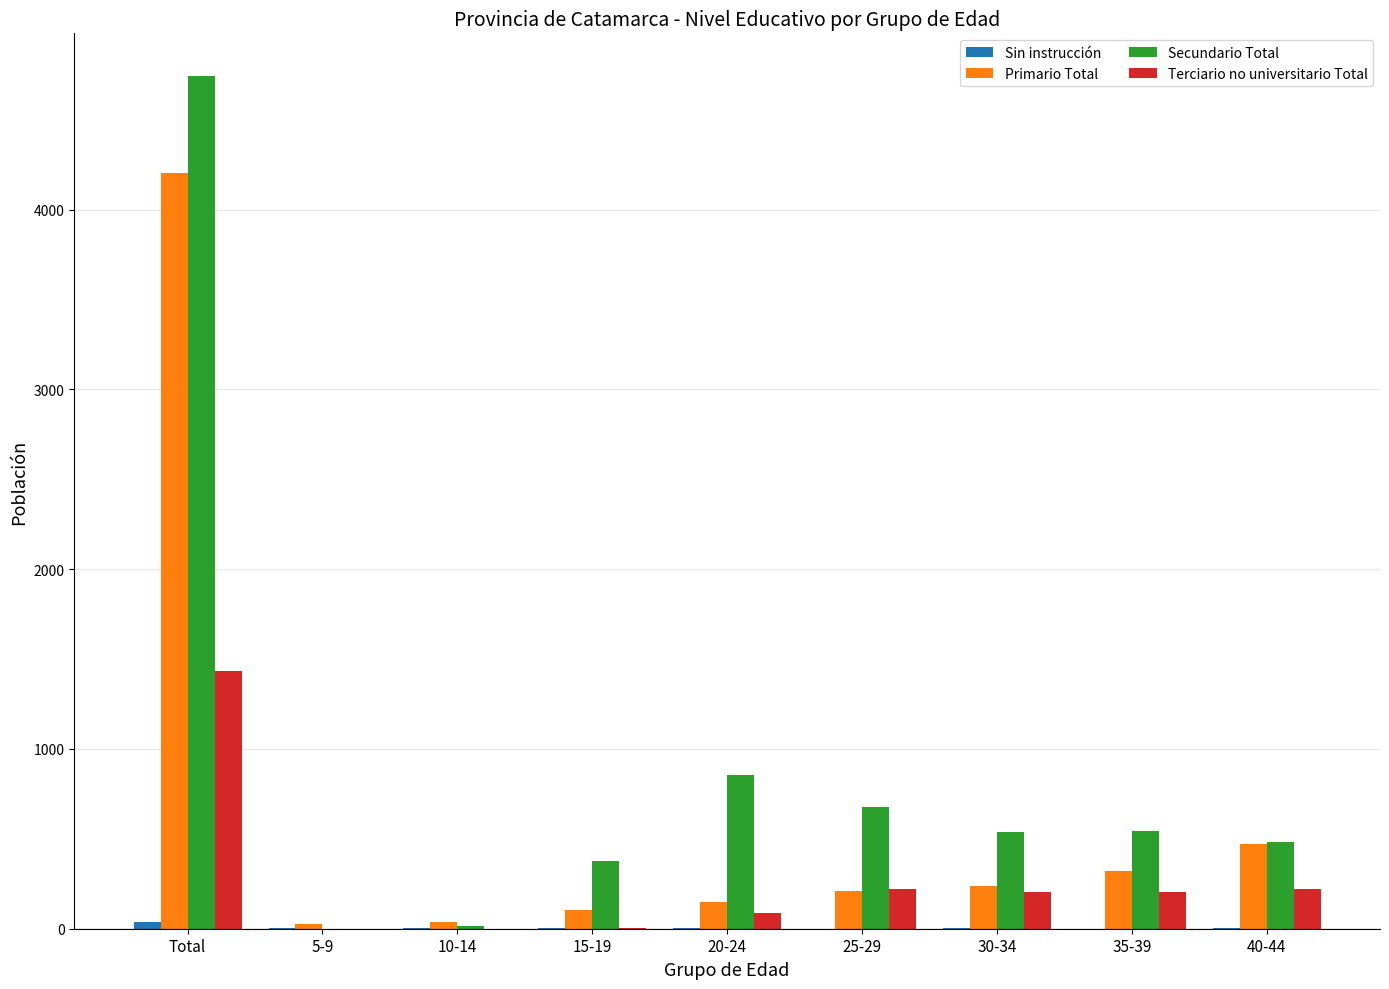

Is it true that Primario Total equals 366 at 25-29?

False